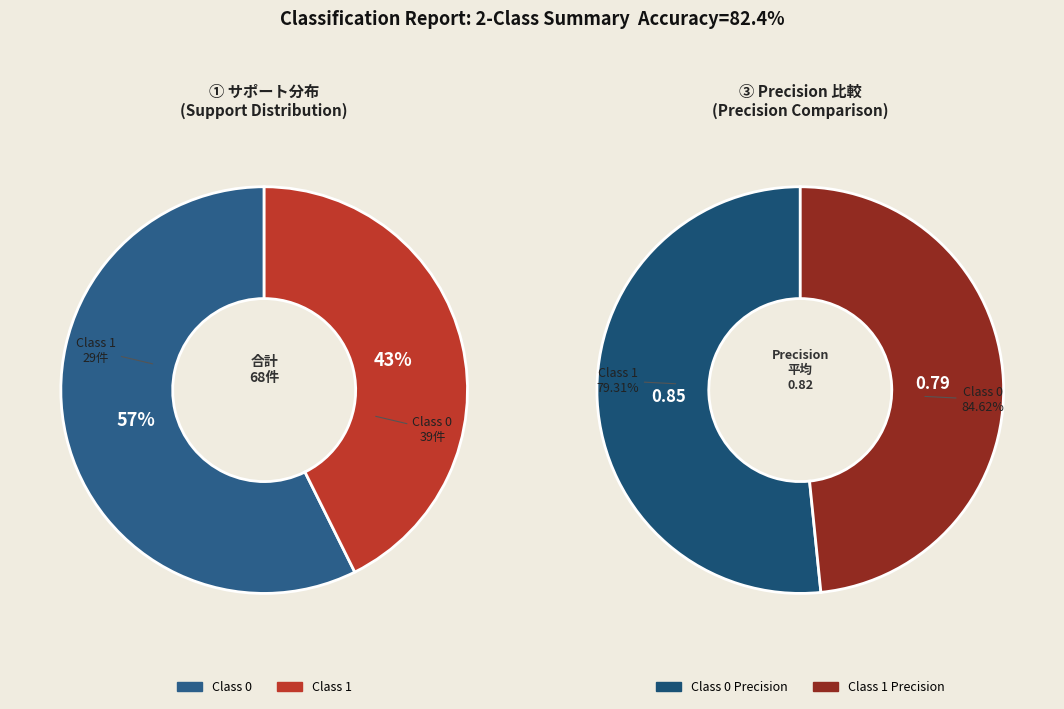

Count the number of slices in the pie.

2